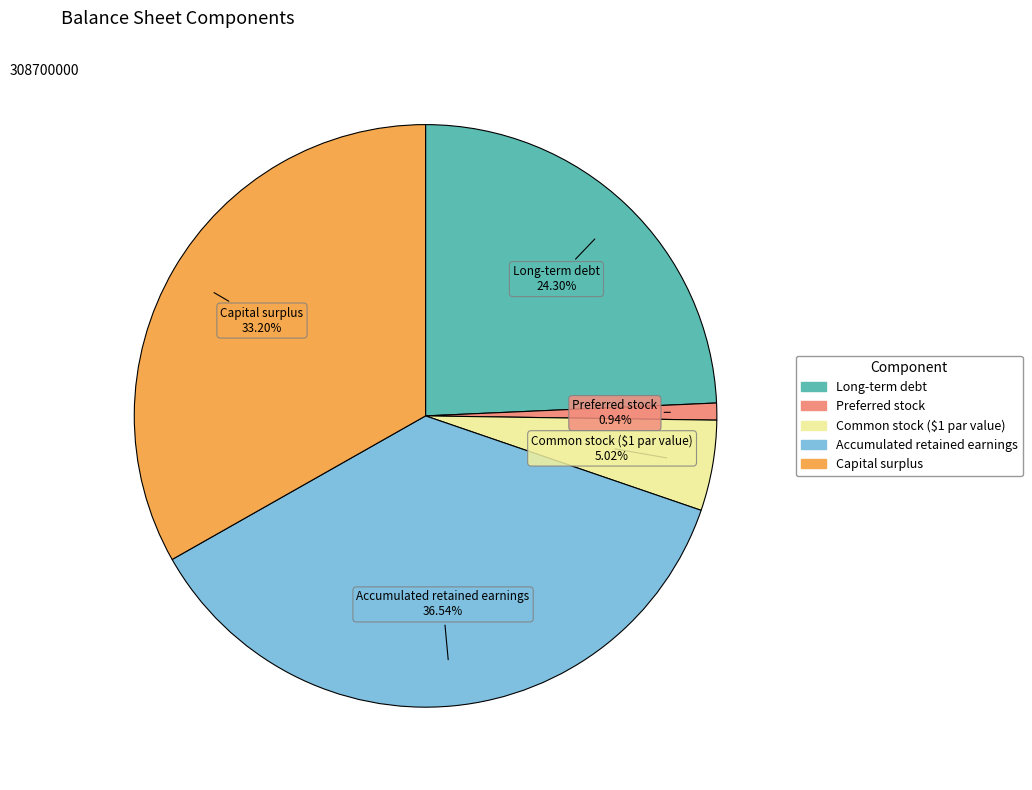

True or false: Preferred stock accounts for 14% of the total.

False